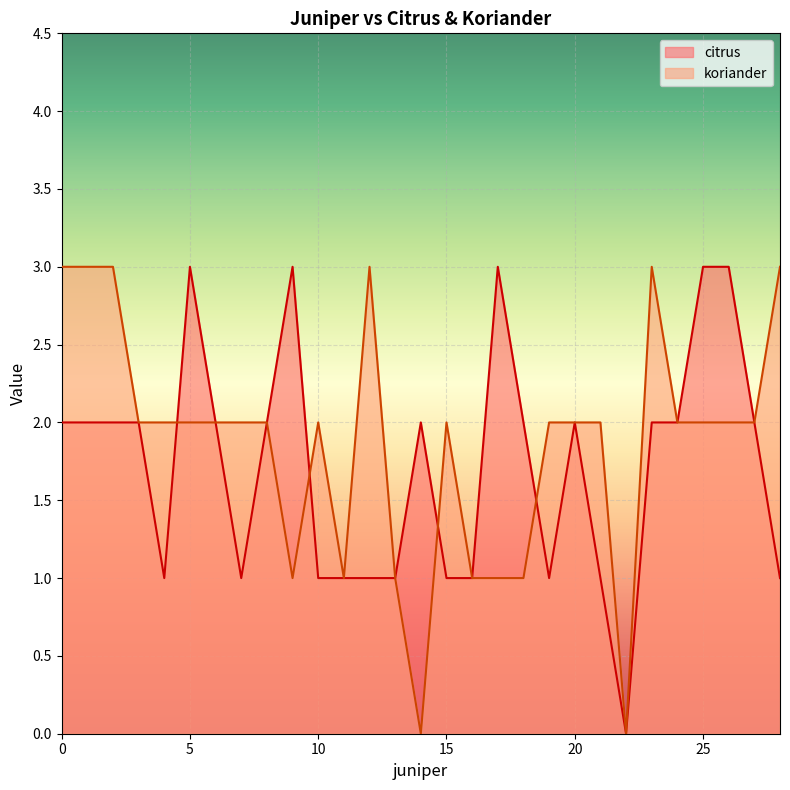

Which series changed the most between 1 and 1?

citrus